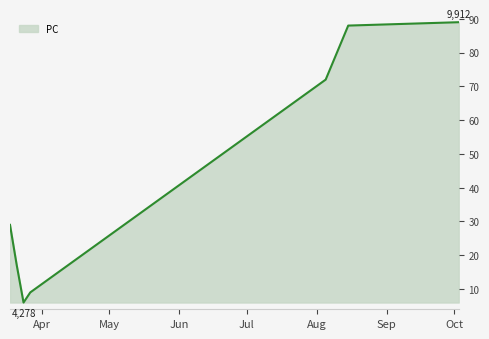

True or false: the data has more than 2 interior local peaks.

False